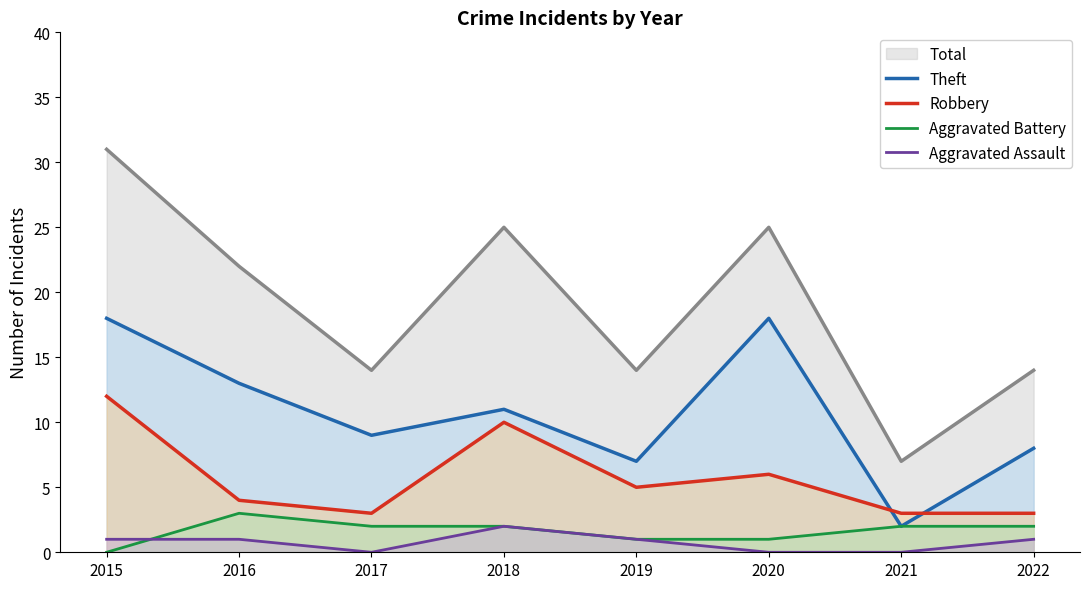

How many lines are shown in the chart?

5